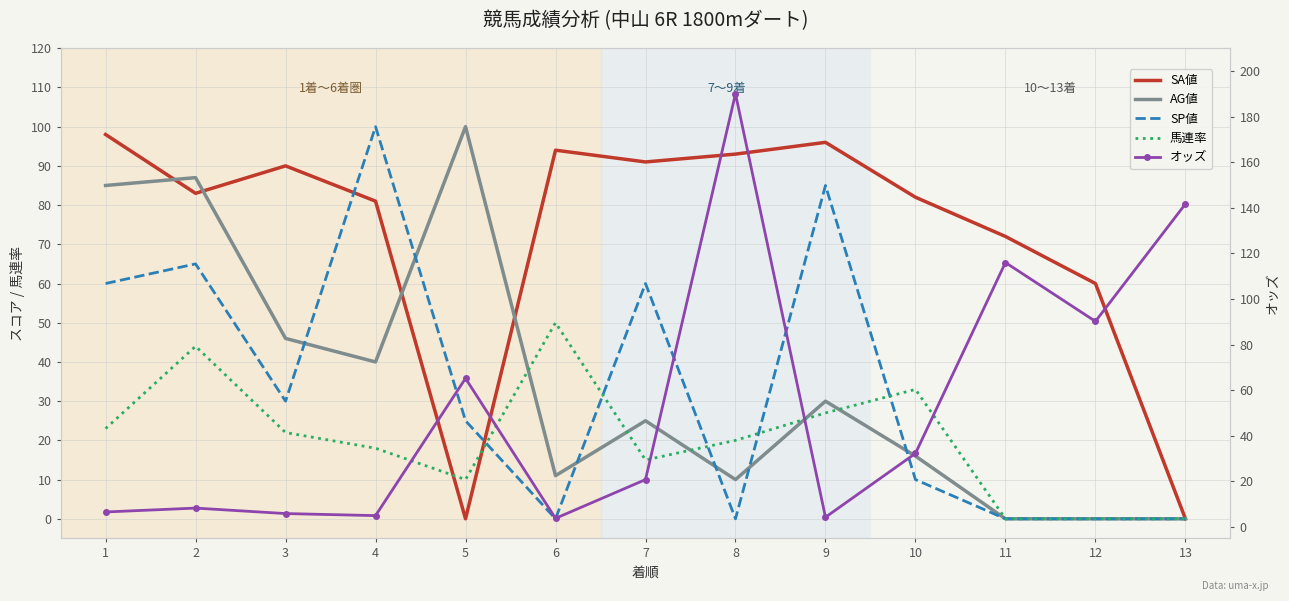

What is the total value across all series at 12?

150.2